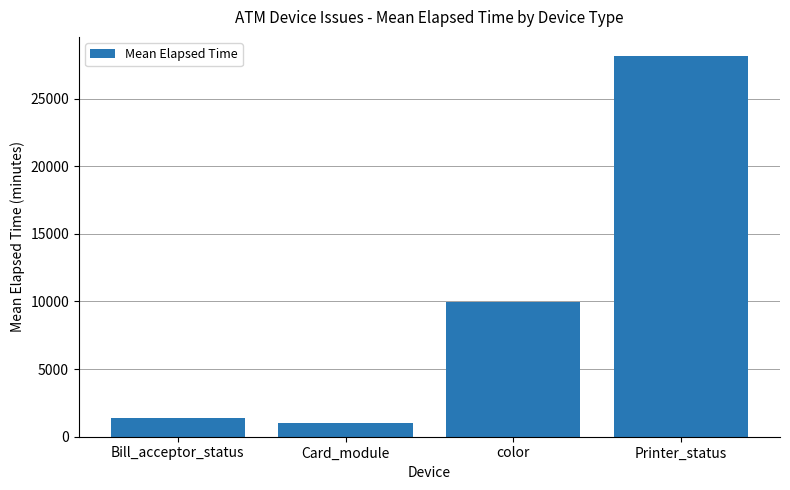

How many data points are above 9940?

2